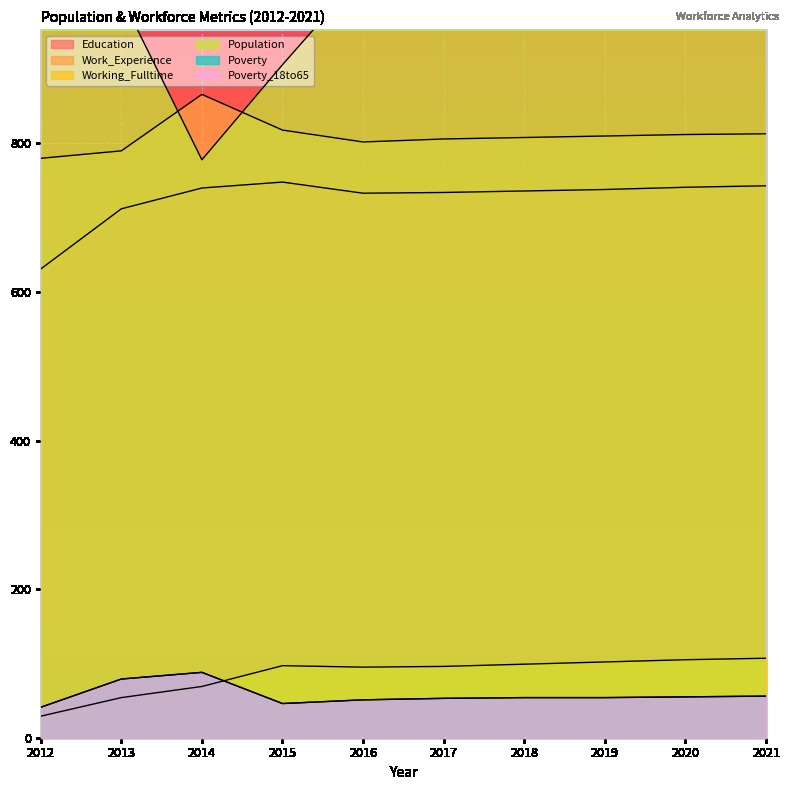

How many interior local valleys does the Poverty series have?

1